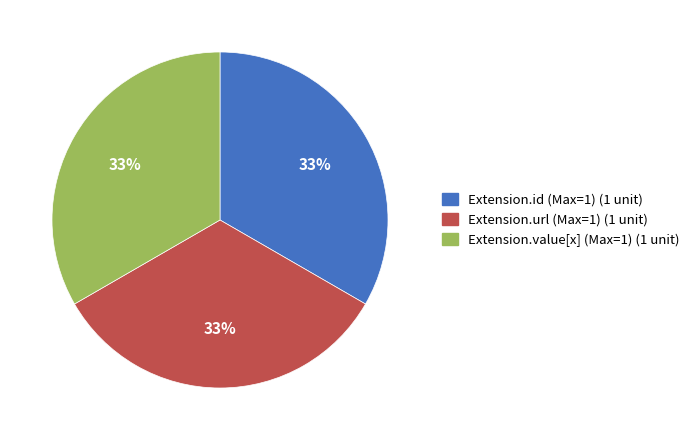

To the nearest percent, what is the average slice percentage?

33%